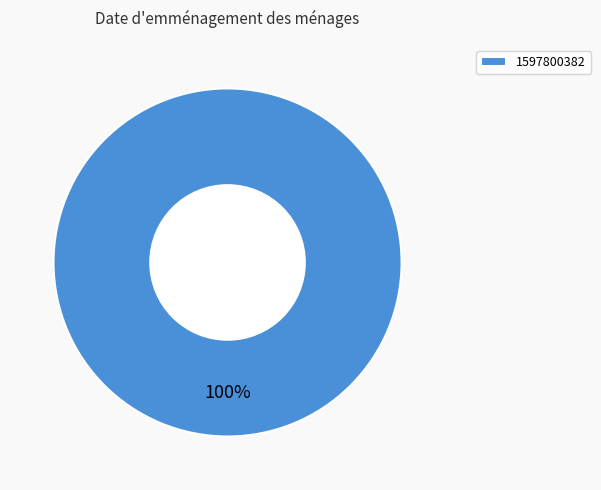

Does 1597800382 account for over 50% of the chart?

Yes